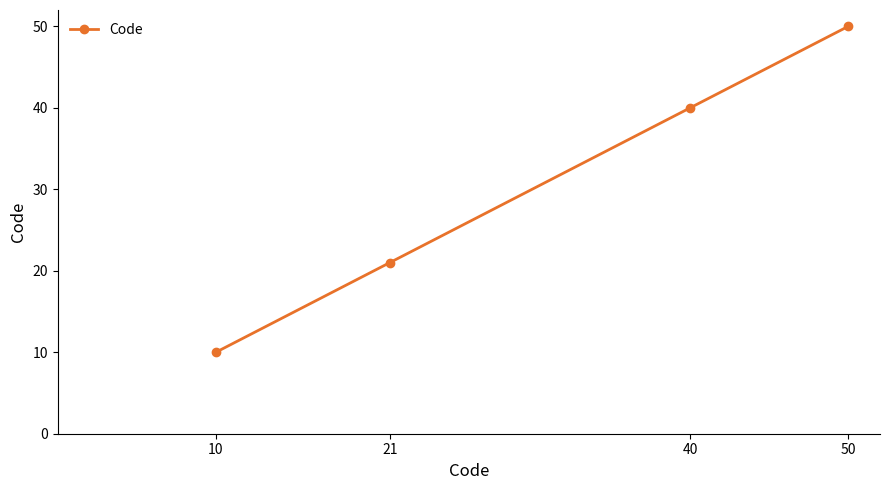

Rank the categories by value from highest to lowest.

50, 40, 21, 10